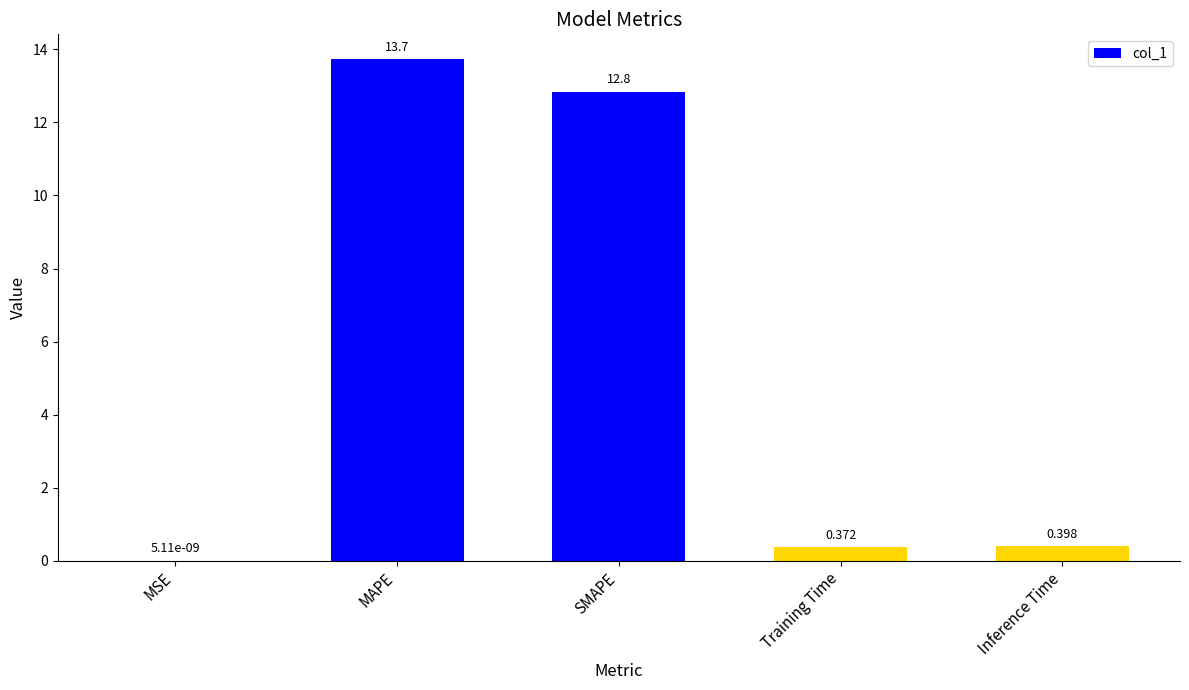

Does the chart contain stacked bars?

No